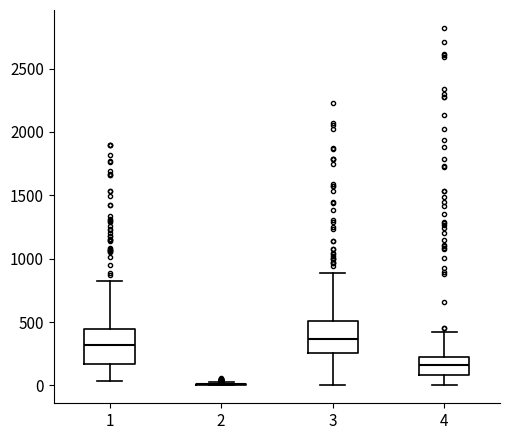

Where does the lower whisker of the box at x = 4 end on the y-axis? The values are not printed on the chart, so give them approximately, as read against the axis.

0